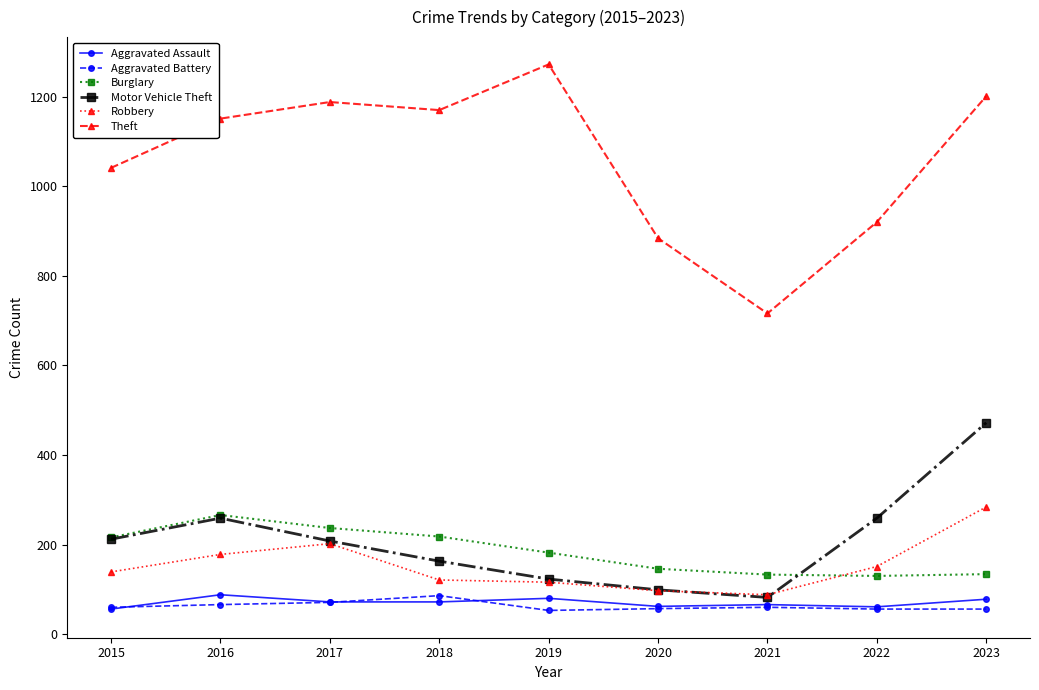

Is it true that Burglary equals 218 at 2018?

True